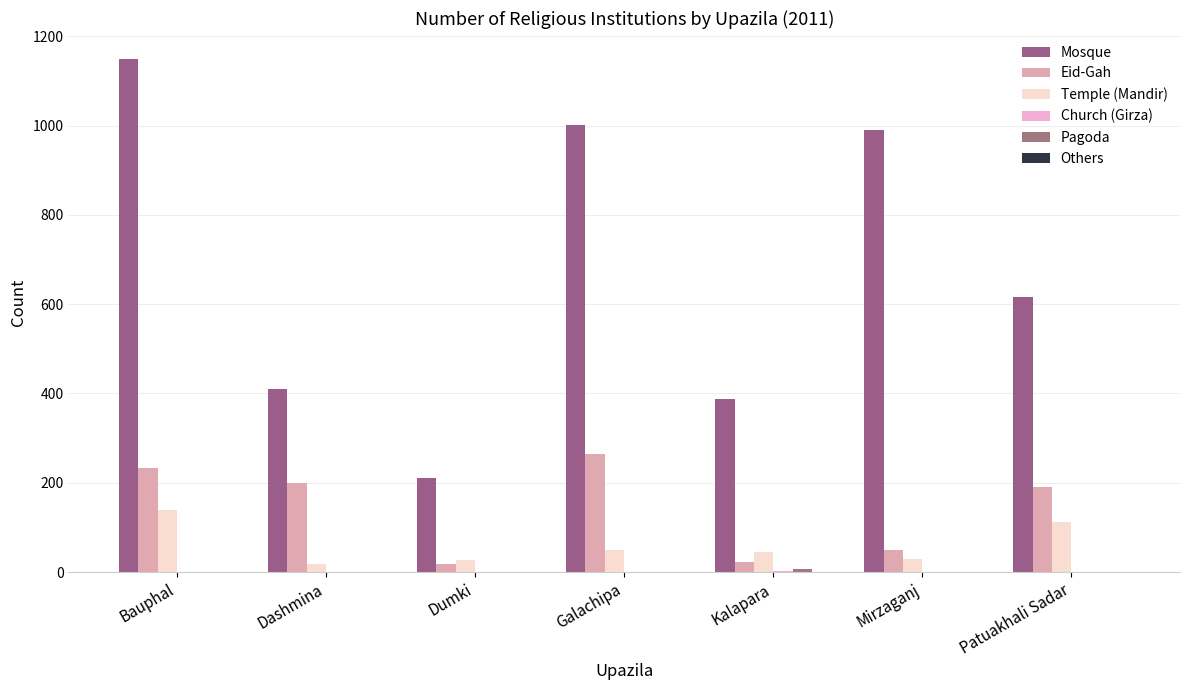

Count the number of data series in this chart.

6